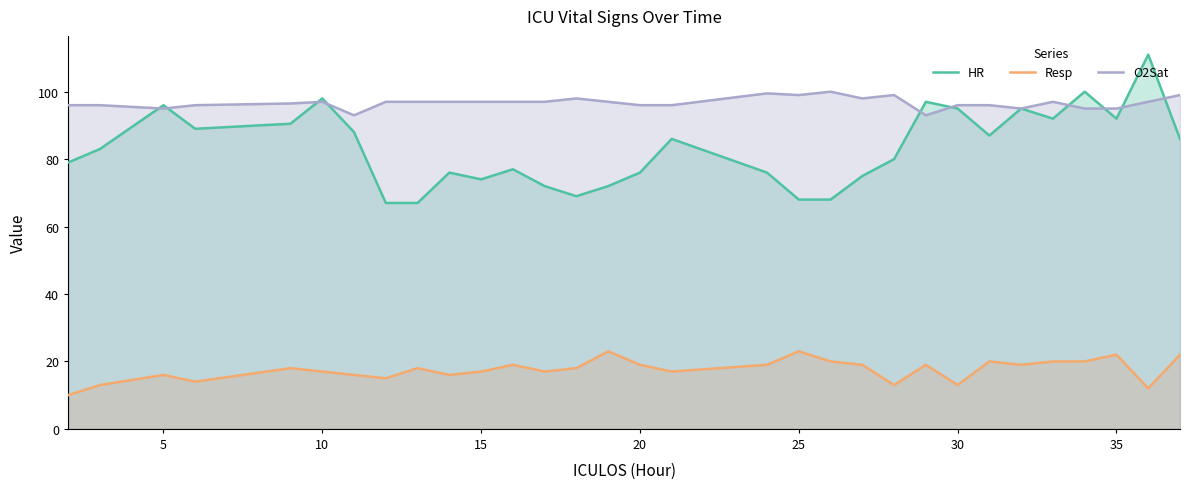

Which series has the largest range (max minus min)?

HR